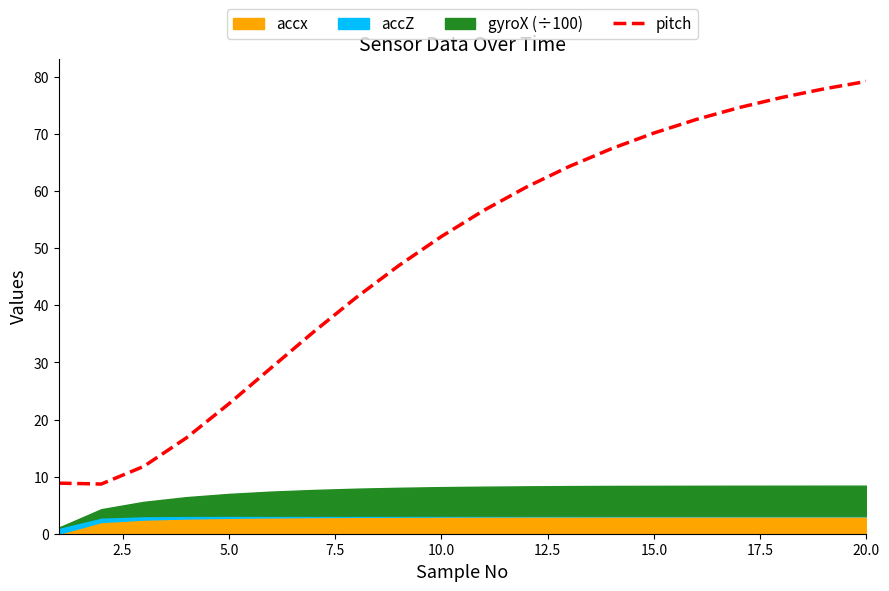

What is the maximum value for pitch?

79.2